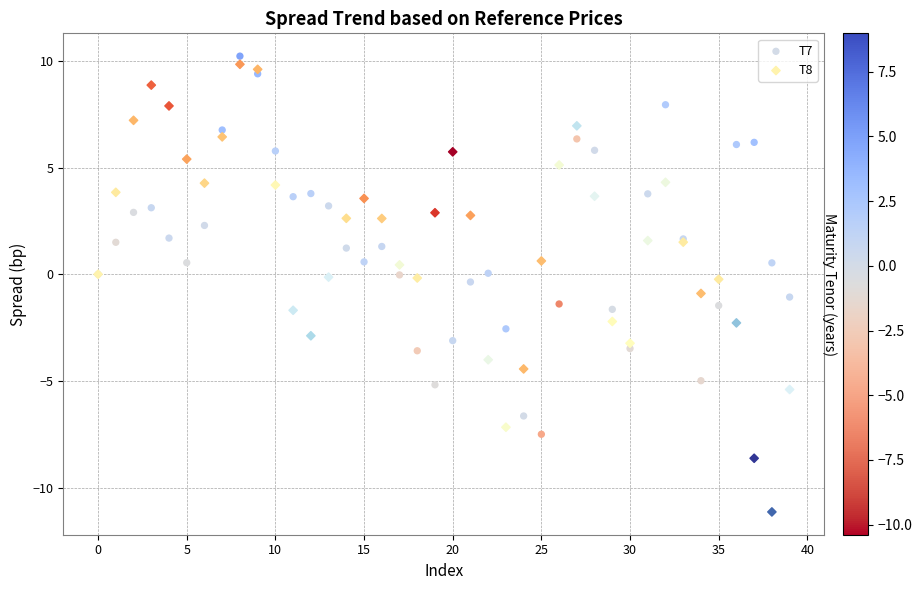

Which series reaches the minimum Y coordinate?

T8